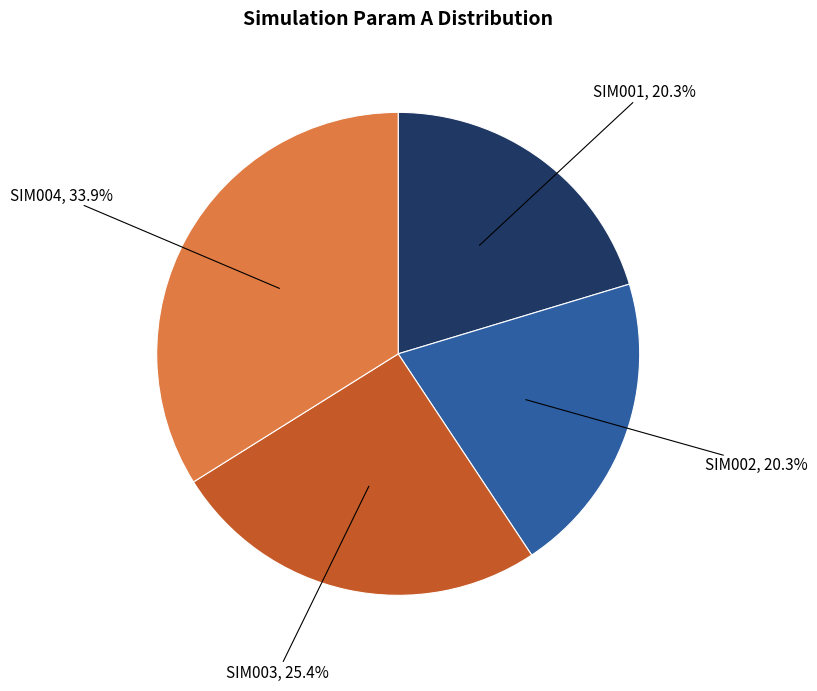

To the nearest percent, what percentage of the pie is SIM002?

20%